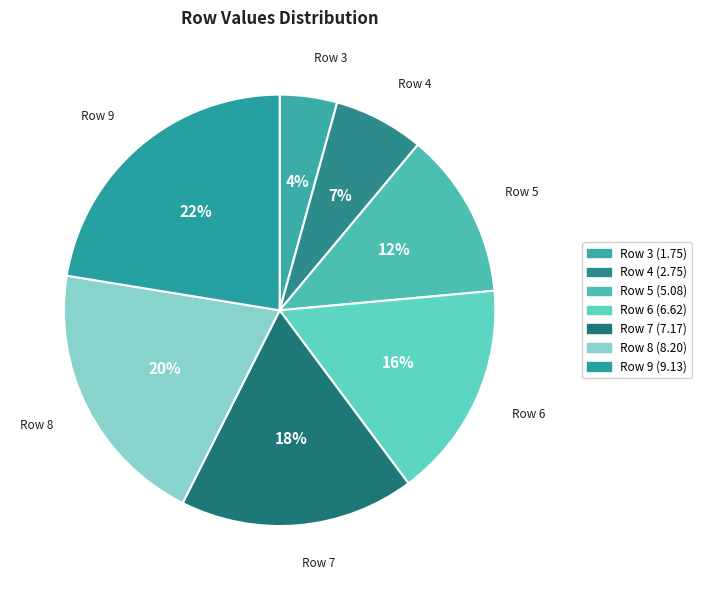

Count the number of slices in the pie.

7